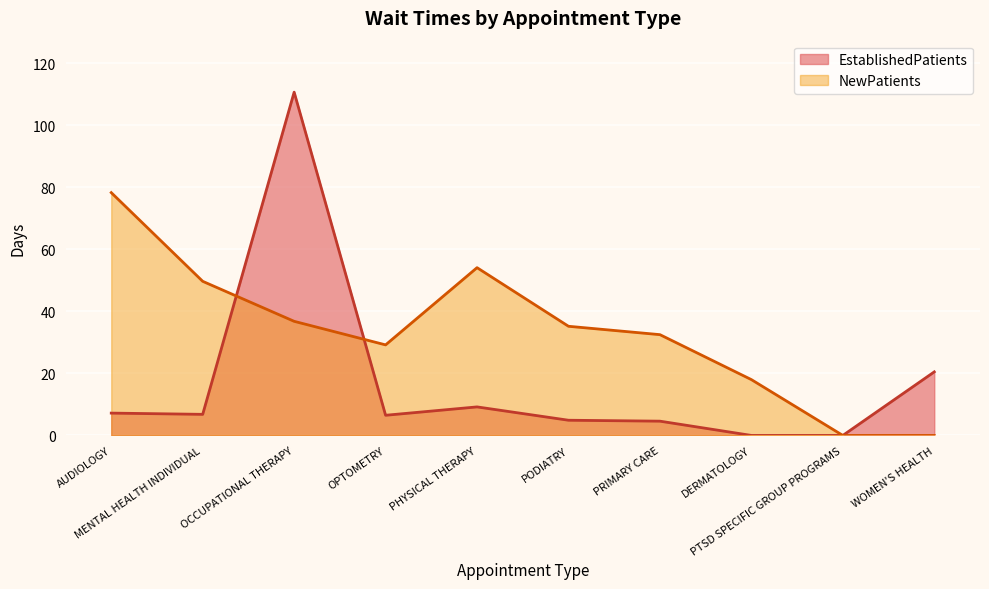

True or false: NewPatients has a value of 54.1 at PHYSICAL THERAPY.

True